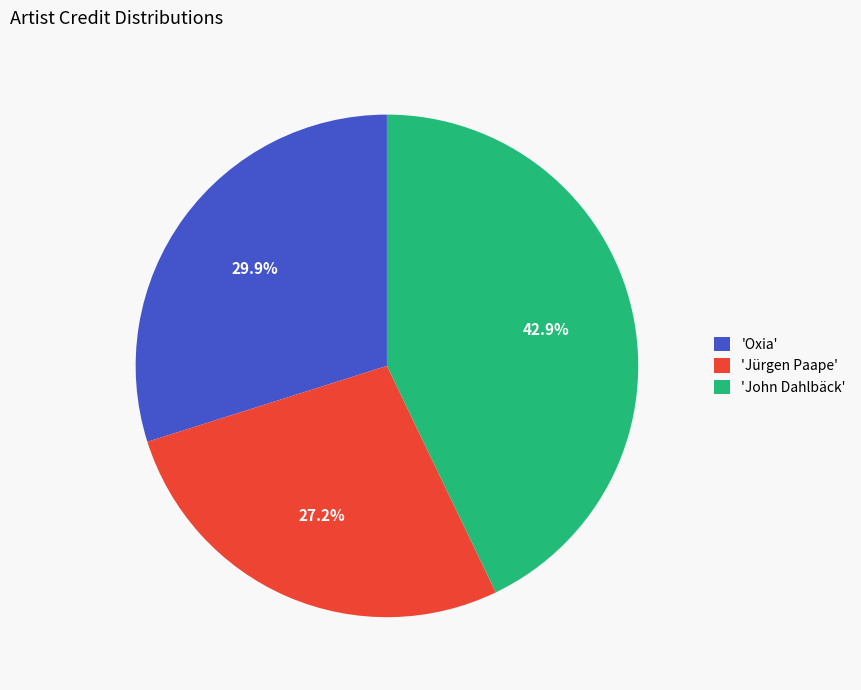

Count the number of slices in the pie.

3